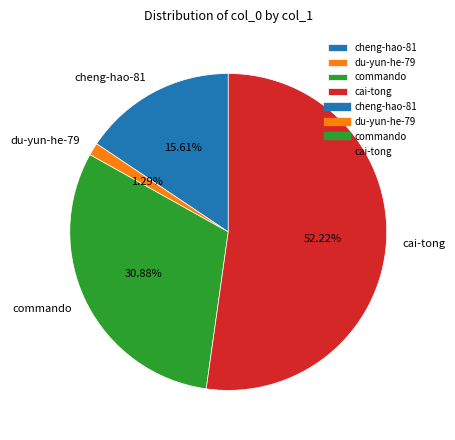

What is the largest slice in the pie chart?

cai-tong